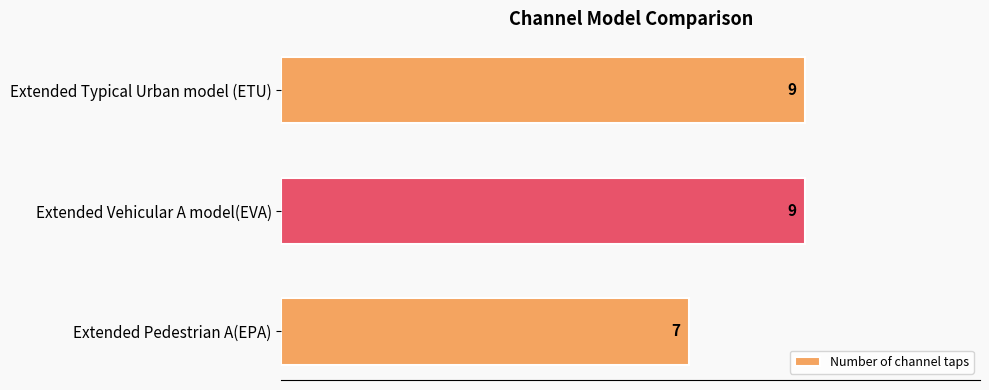

The chart shows a value of 13 at Extended Typical Urban model (ETU). True or false?

False